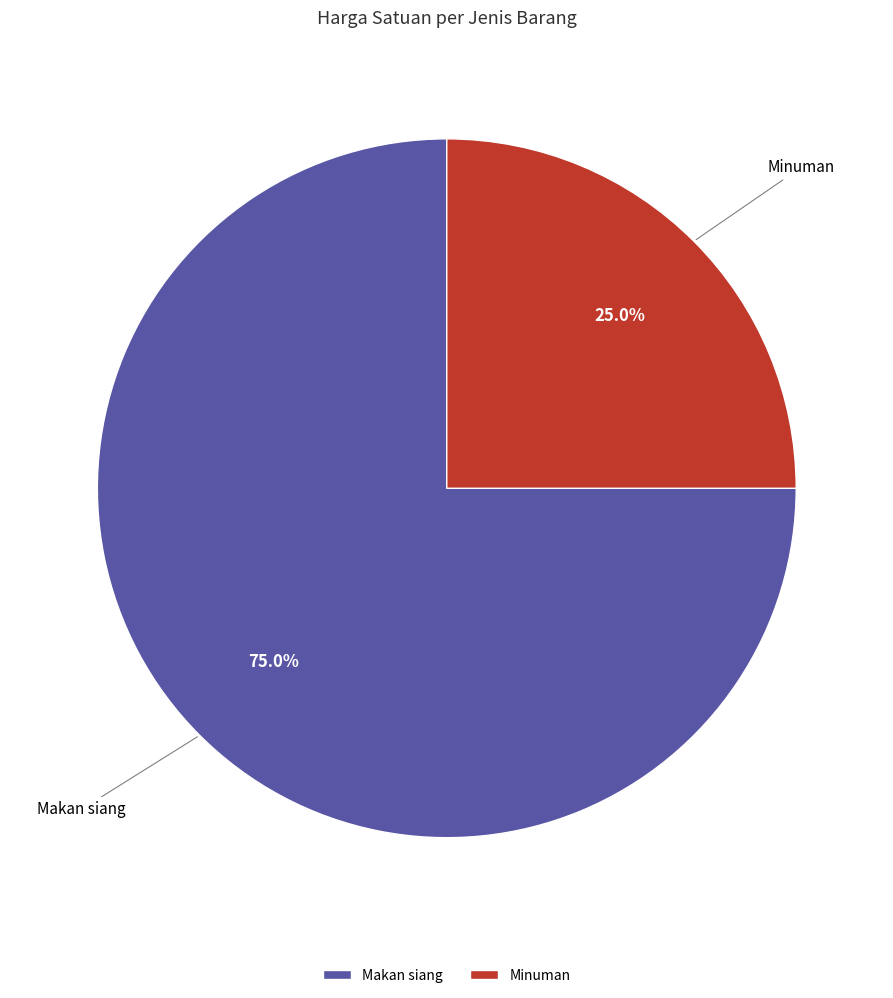

How many slices are in this pie chart?

2